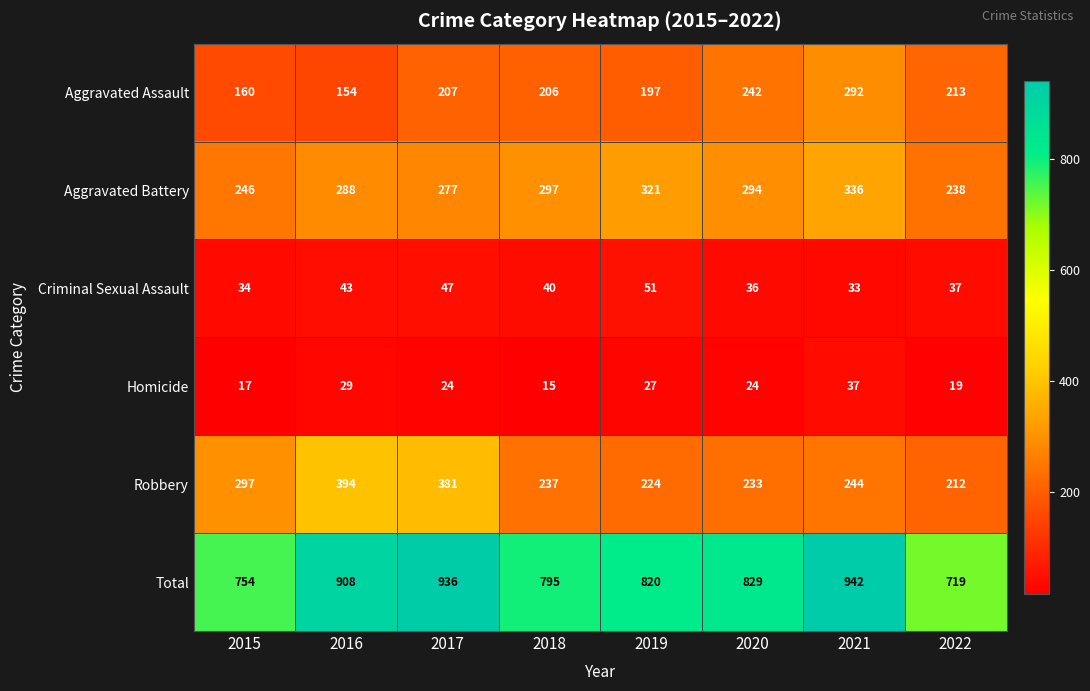

Which series changed the most between 2016 and 2021?

Robbery